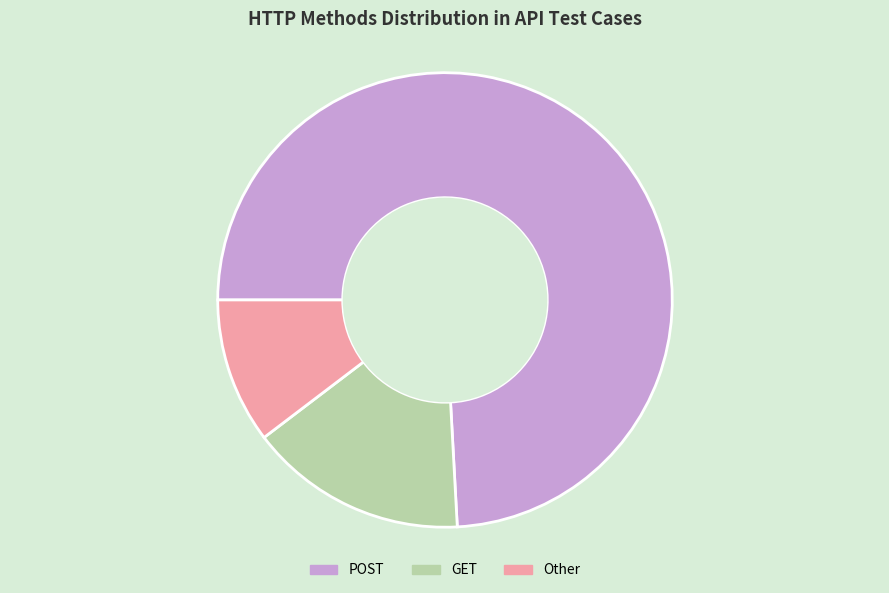

Does any single category account for the majority?

Yes